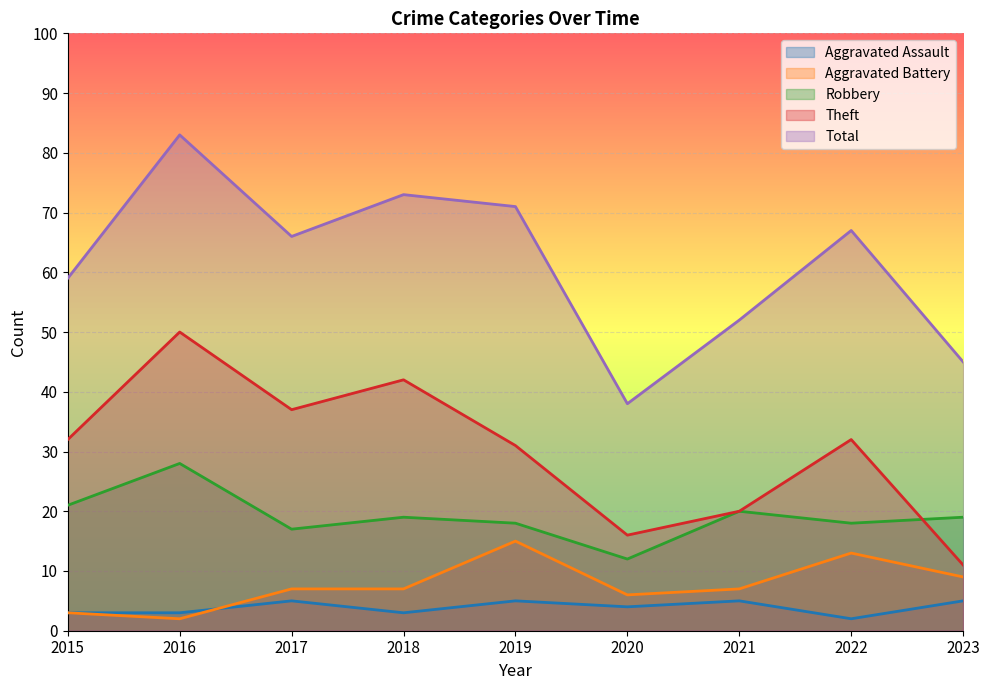

Which label corresponds to the largest value in the chart?

2016